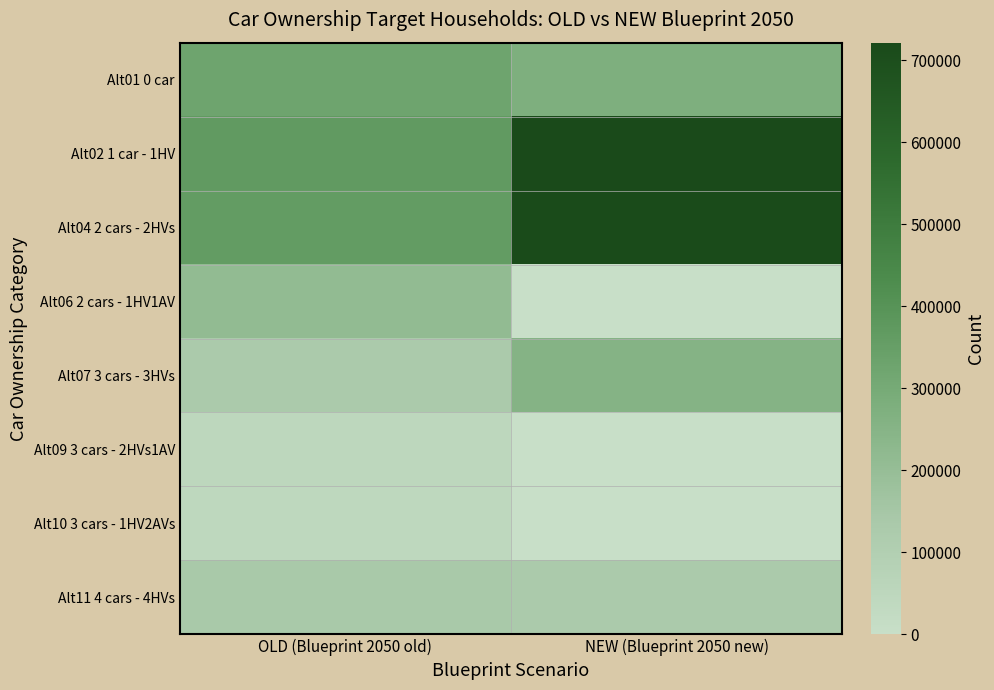

List the series in order of their peak value, highest first.

Alt02 1 car - 1HV, Alt04 2 cars - 2HVs, Alt01 0 car, Alt07 3 cars - 3HVs, Alt06 2 cars - 1HV1AV, Alt11 4 cars - 4HVs, Alt09 3 cars - 2HVs1AV, Alt10 3 cars - 1HV2AVs